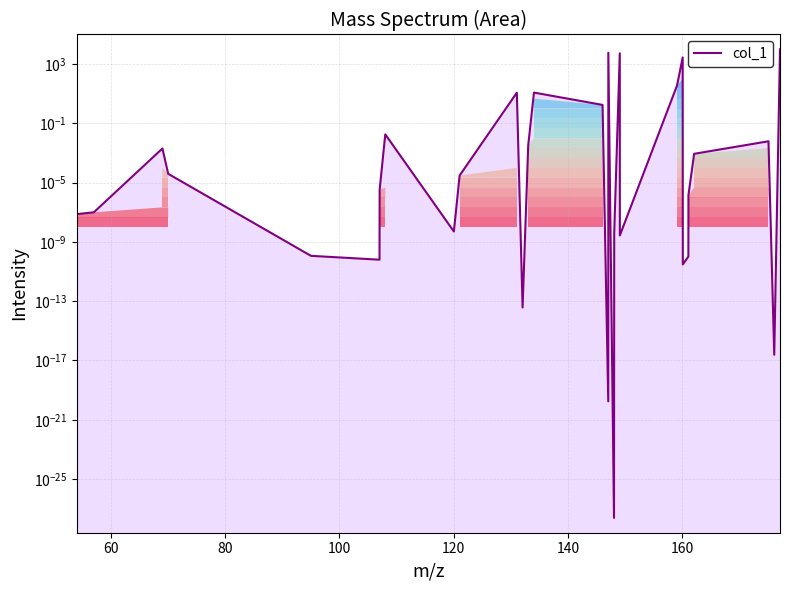

How many lines are shown in the chart?

1